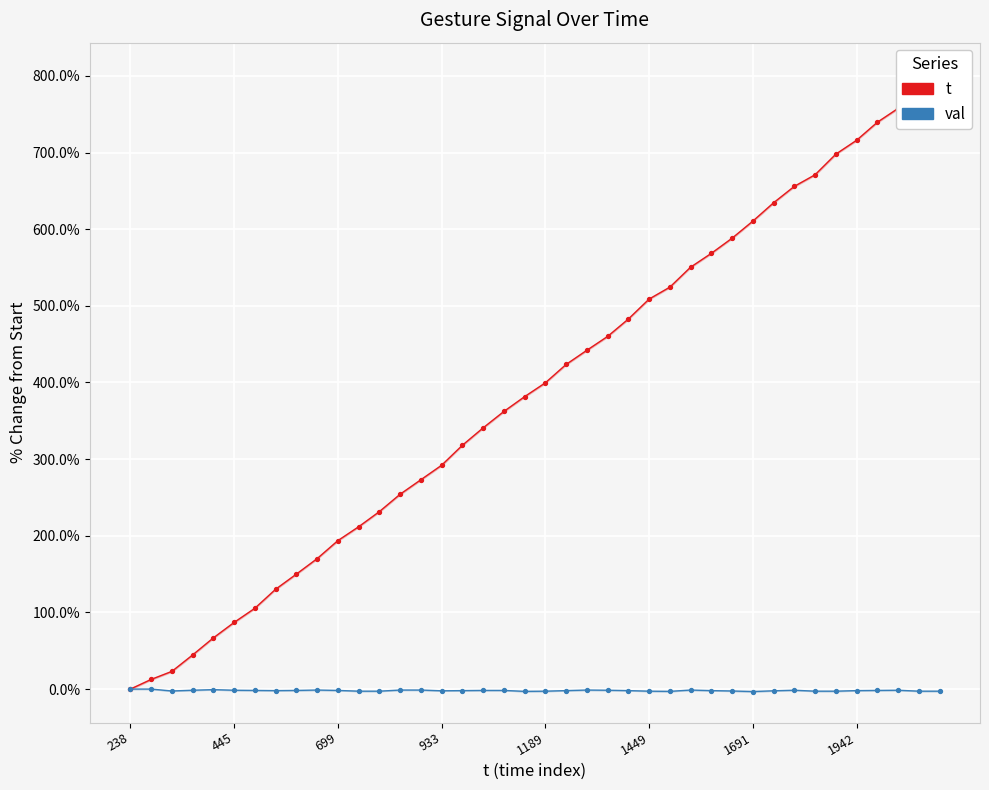

What are all the series names shown in the legend?

t, val